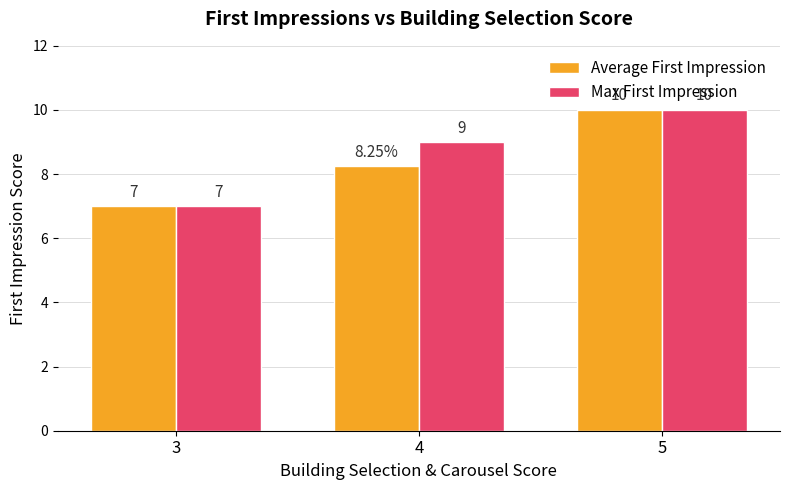

Which series changed the most between 4 and 5?

Average First Impression